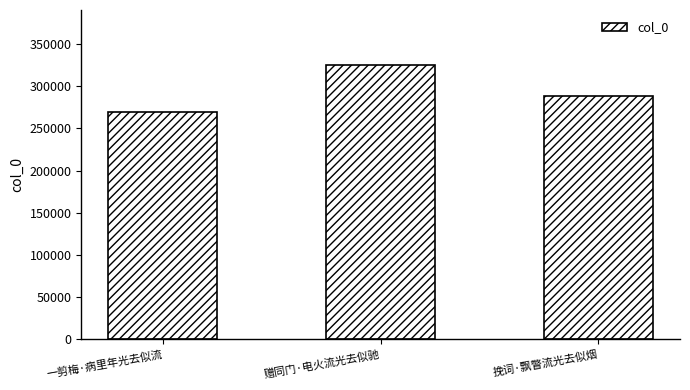

What is the approximate value at 一剪梅·病里年光去似流, to the nearest 100?

269600